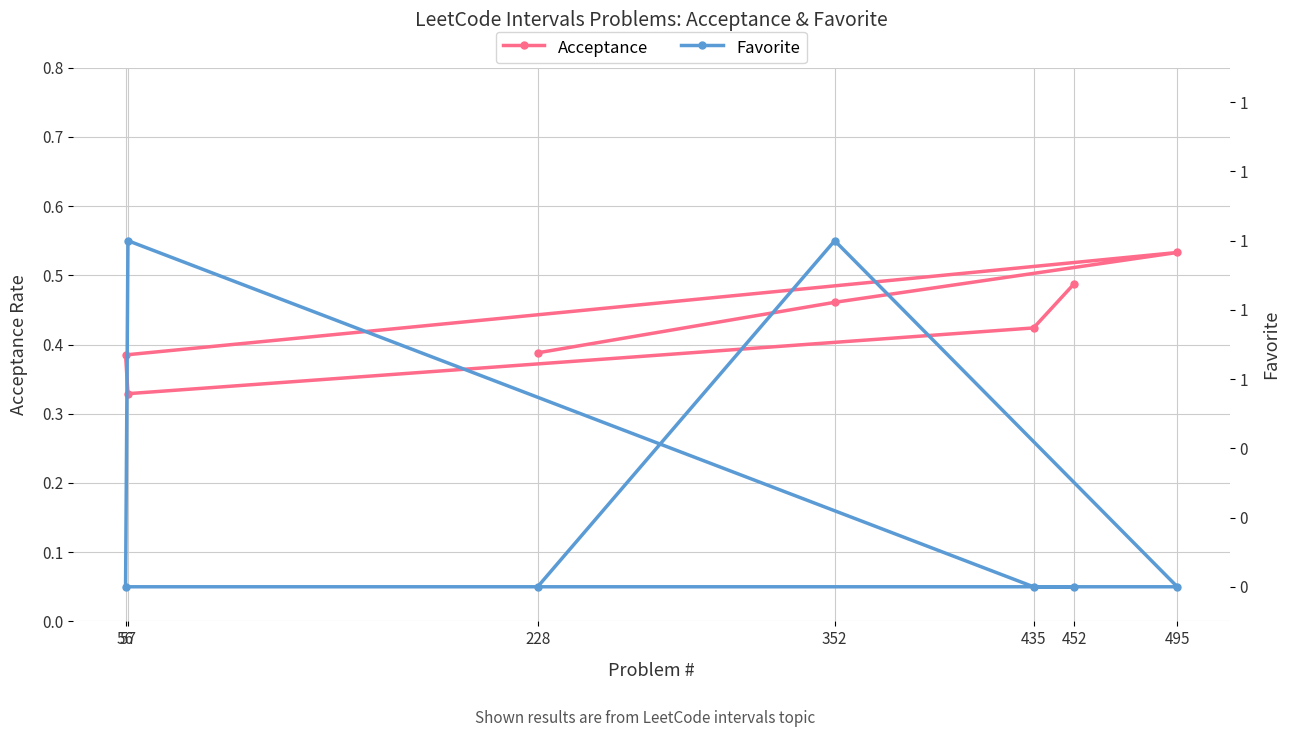

Reading right to left, what are all the values shown in this chart?

Acceptance: 452=0.5	435=0.4	57=0.3	56=0.4	495=0.5	352=0.5	228=0.4
Favorite: 452=0.0	435=0.0	57=1.0	56=0.0	495=0.0	352=1.0	228=0.0